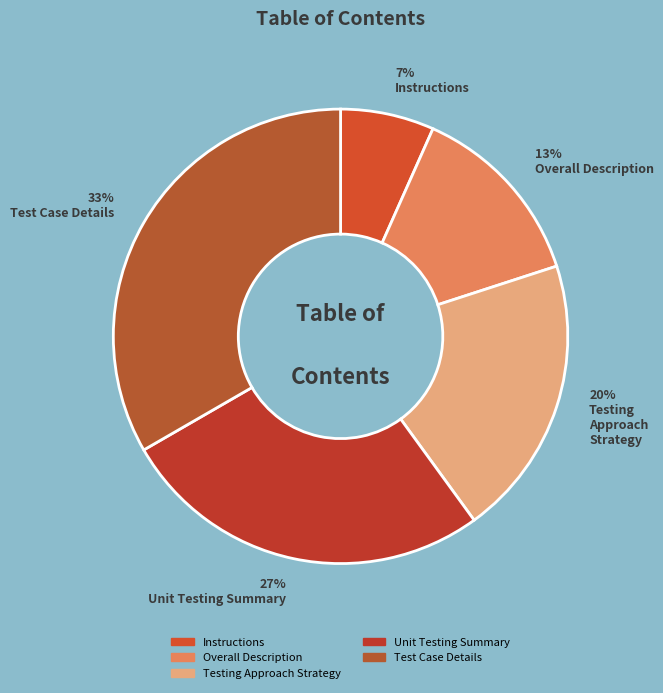

Does Test Case Details represent more than half of the total?

No